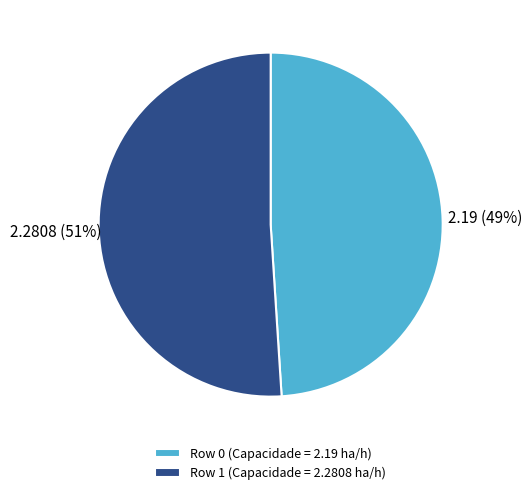

What is the ratio of the value at Row 0 to the value at Row 1?

1.0